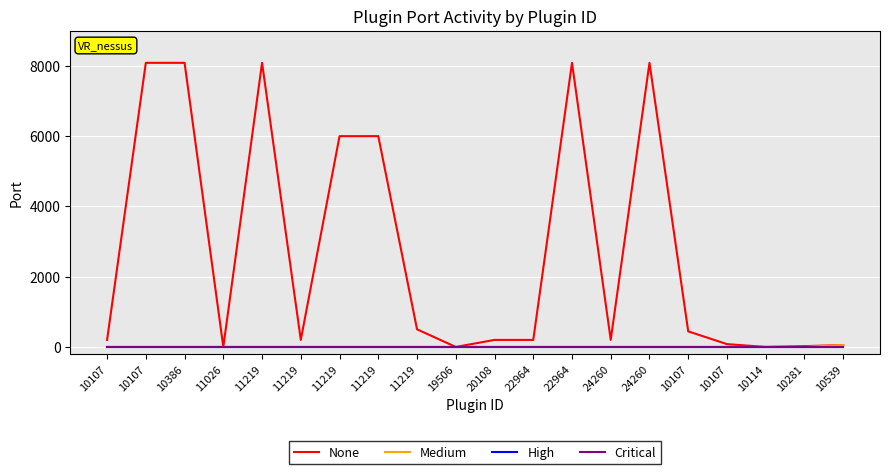

Is this an area chart (filled region under the line)?

No